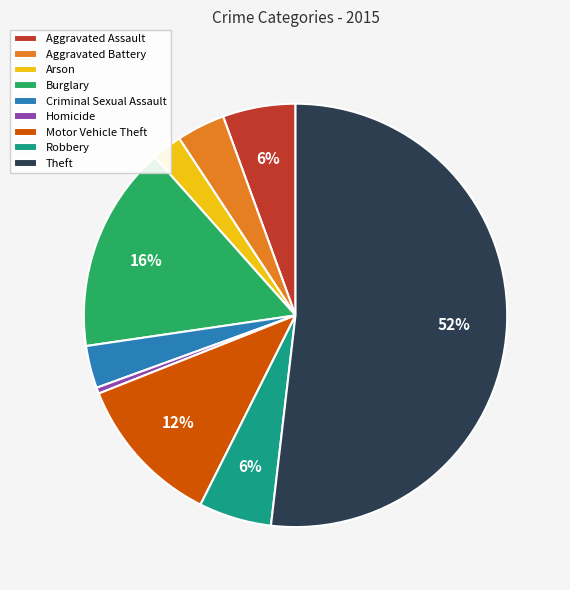

To the nearest percent, what percentage of the pie is Aggravated Battery?

4%